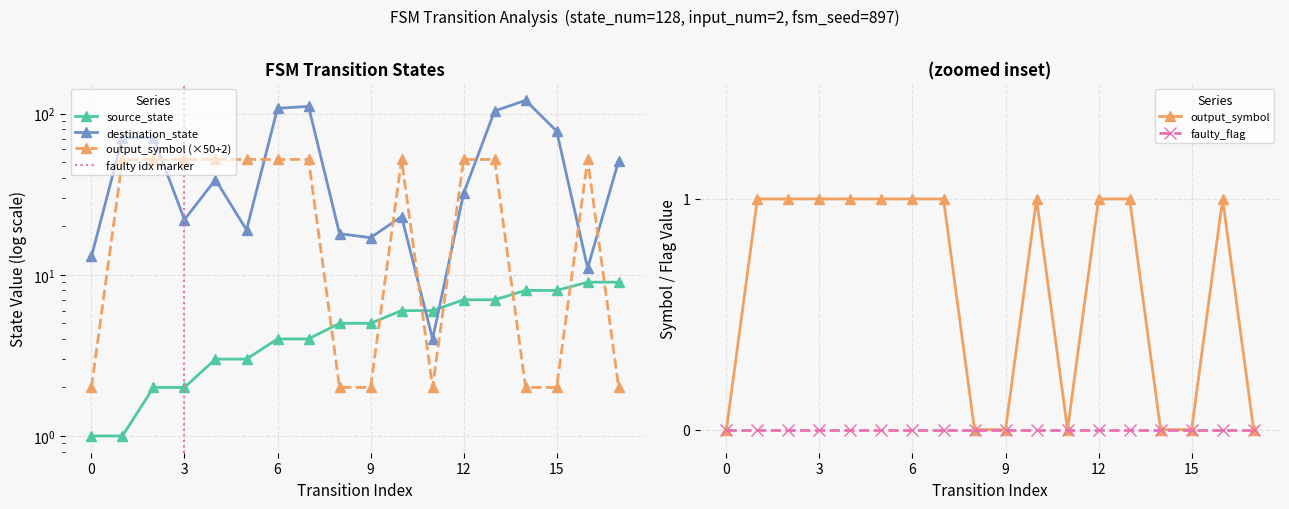

The value of output_symbol at 12 is 2. True or false?

False